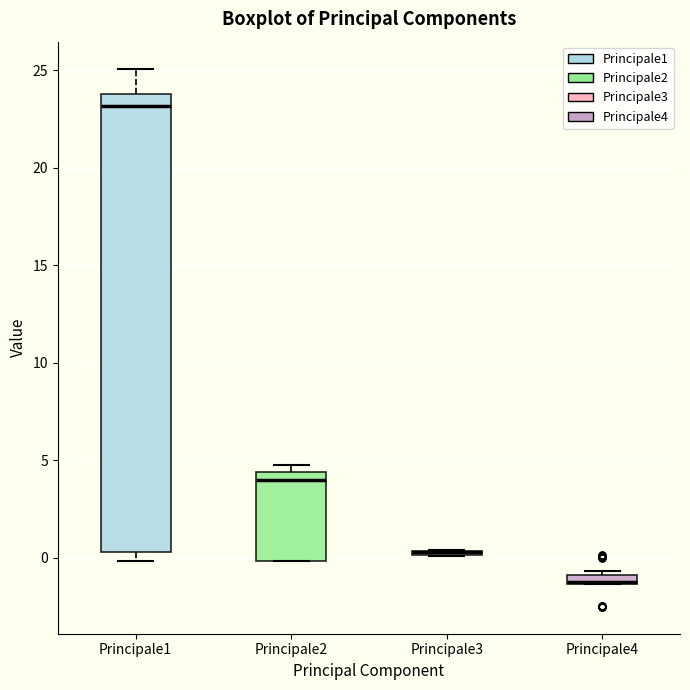

Where is the lower edge of the box for Principale1 on the y-axis? The values are not printed on the chart, so give them approximately, as read against the axis.

0.5